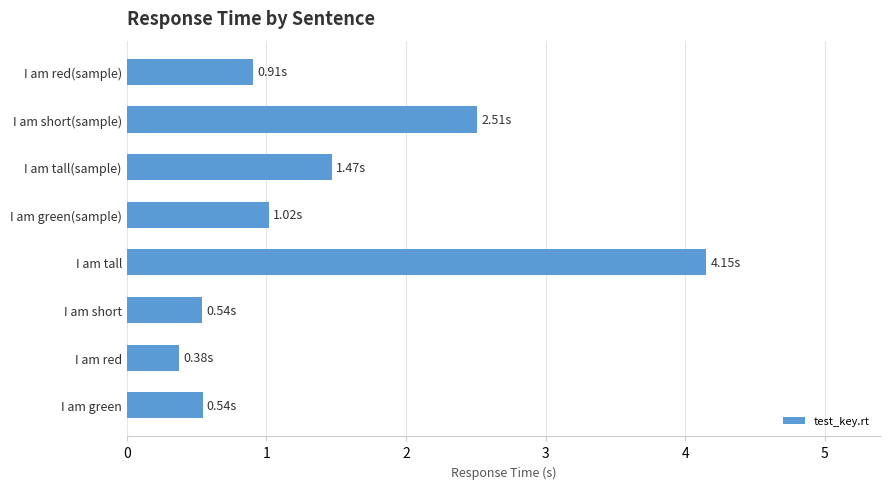

Which label corresponds to the largest value in the chart?

I am tall